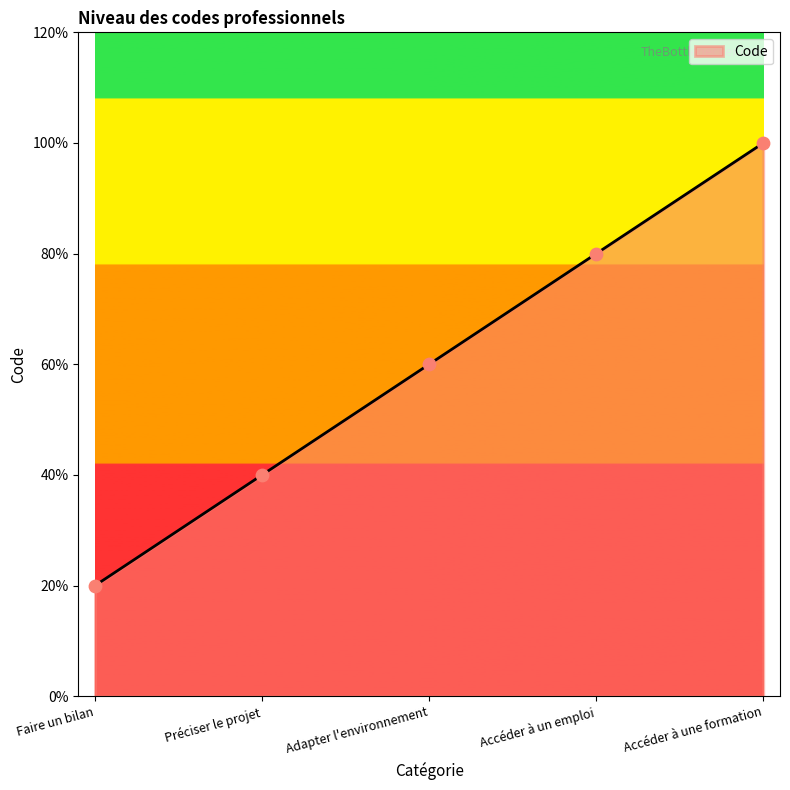

Which has a higher value, Préciser le projet or Accéder à un emploi?

Accéder à un emploi